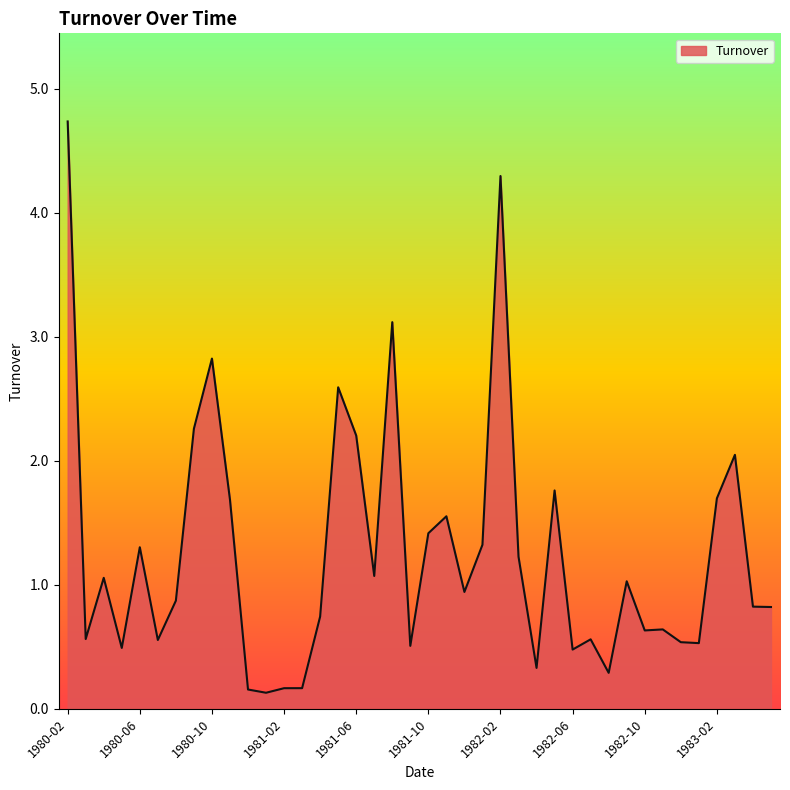

What is the maximum value shown in the chart?

4.7